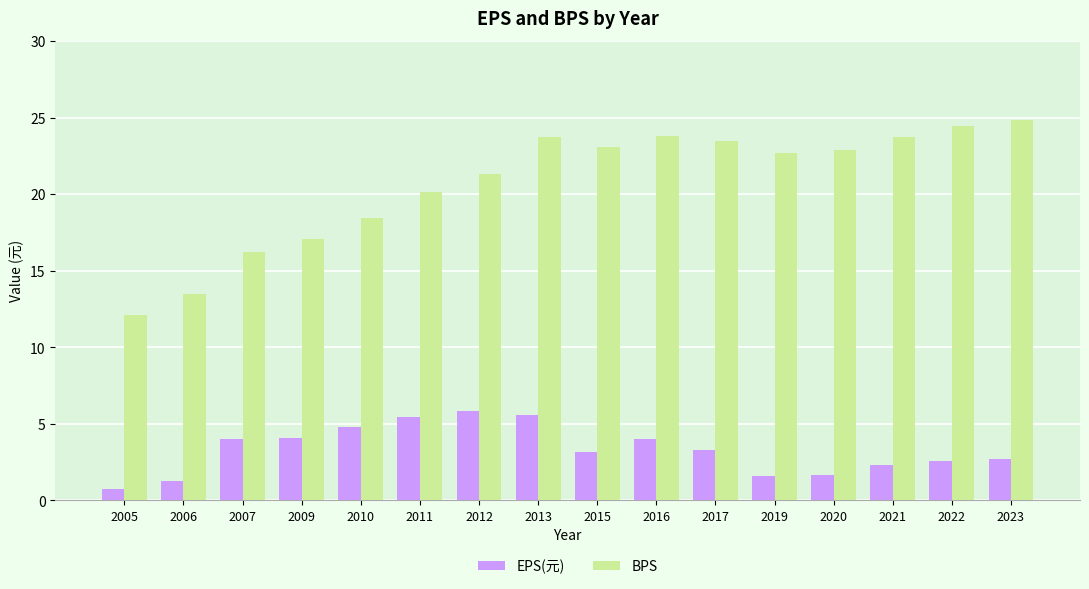

Rank the series at 2010 from lowest to highest value.

EPS(元), BPS